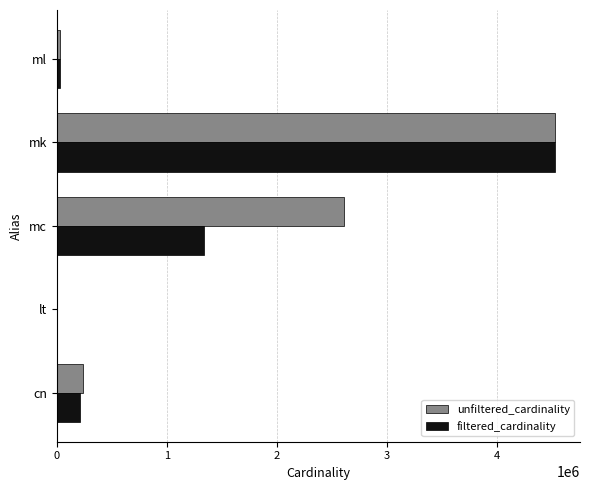

Which series has the largest total across all categories?

unfiltered_cardinality